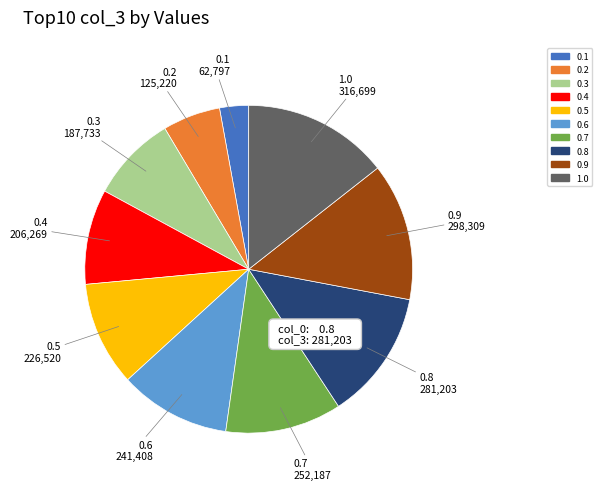

Is there any slice that represents more than half of the pie?

No